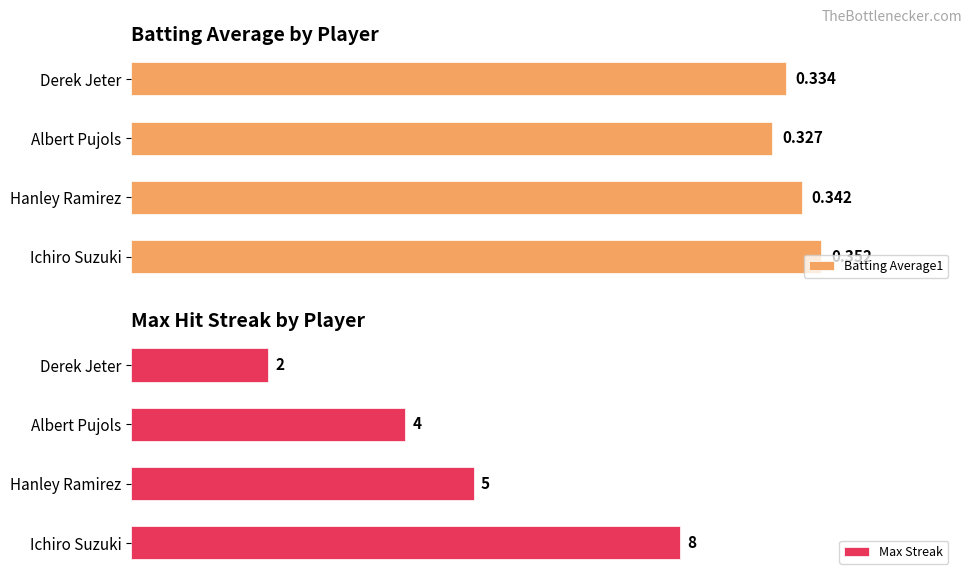

At which label does Batting Average1 reach its peak?

Ichiro Suzuki